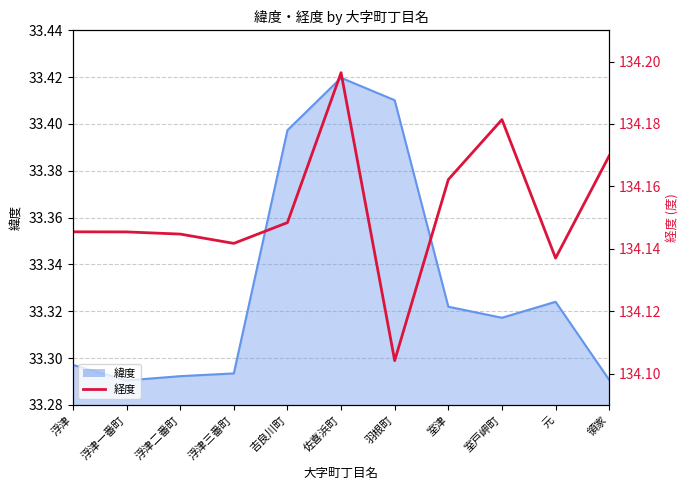

Reading left to right, transcribe all the data shown in this chart.

134.1	134.1	134.1	134.1	134.1	134.2	134.1	134.2	134.2	134.1	134.2